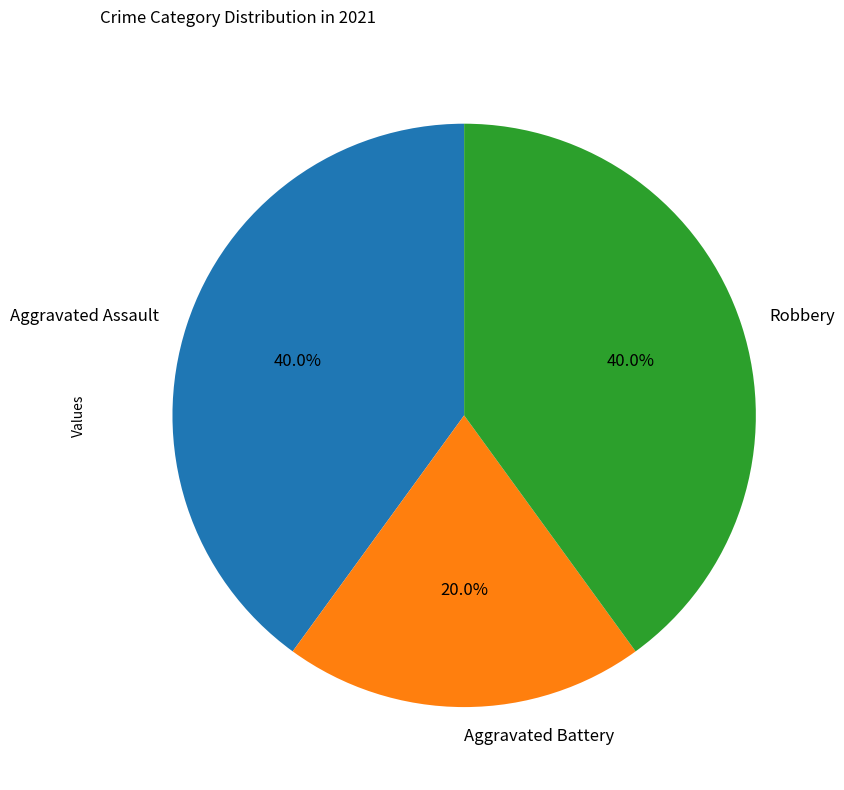

What percentage is NOT represented by Aggravated Assault?

60.0%